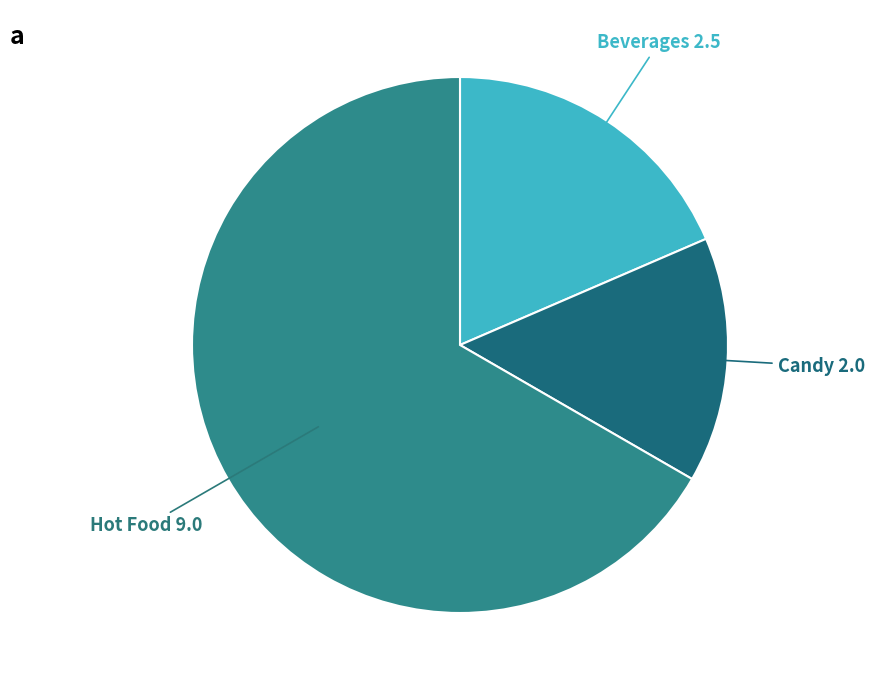

Is there any slice that represents more than half of the pie?

Yes